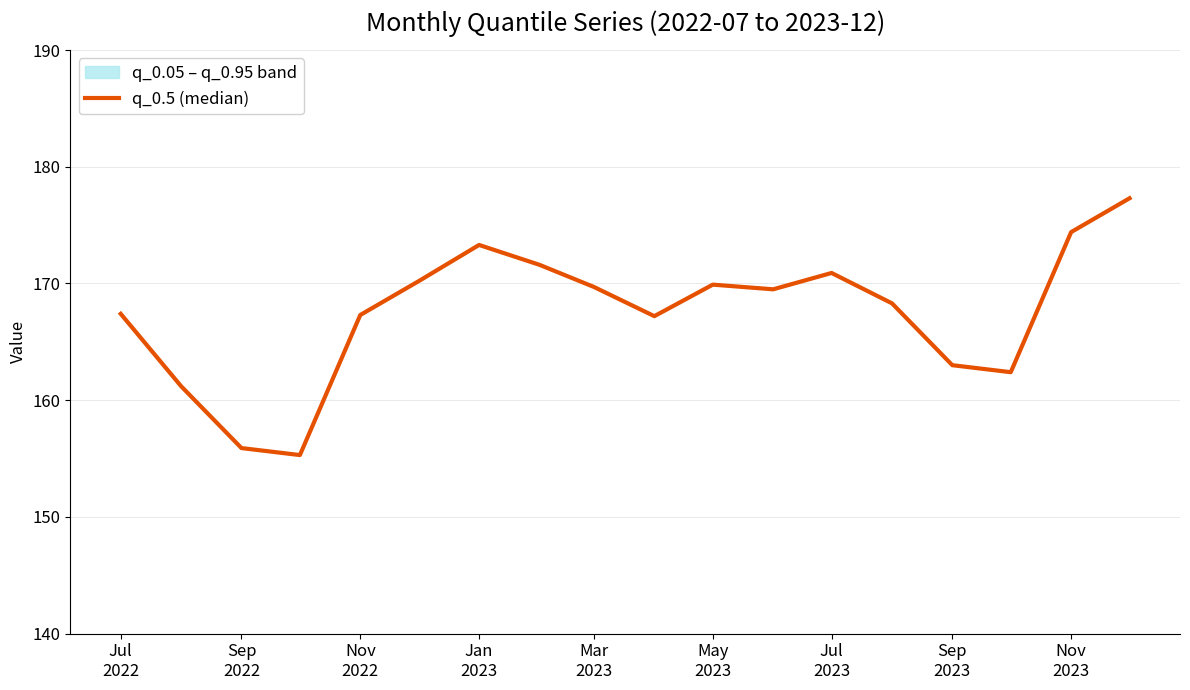

Reading left to right, list all the values displayed in this chart.

167.4	161.2	155.9	155.3	167.3	170.2	173.3	171.6	169.7	167.2	169.9	169.5	170.9	168.3	163.0	162.4	174.4	177.3